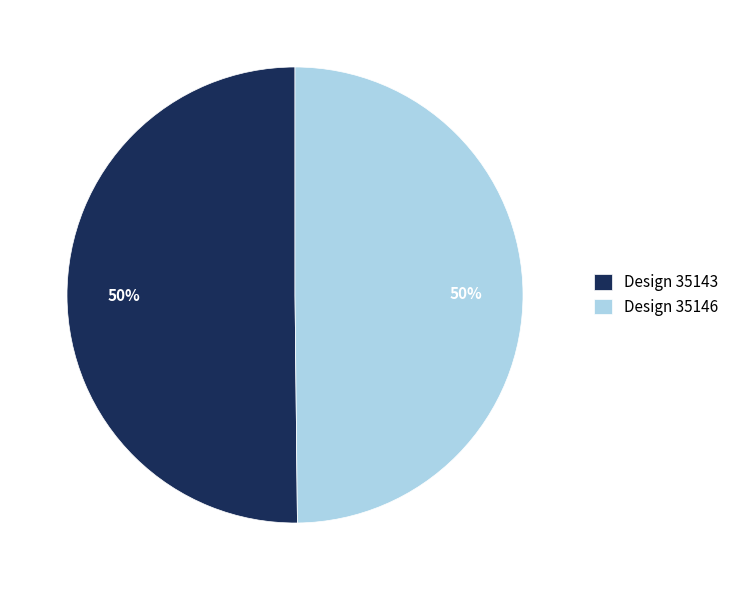

To the nearest percent, what is the average slice percentage?

50%